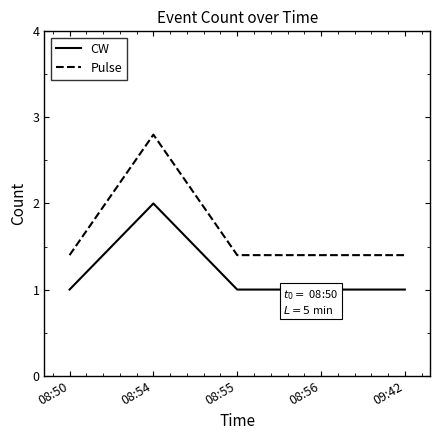

What is the difference between the maximum and minimum values in the Pulse series?

1.4